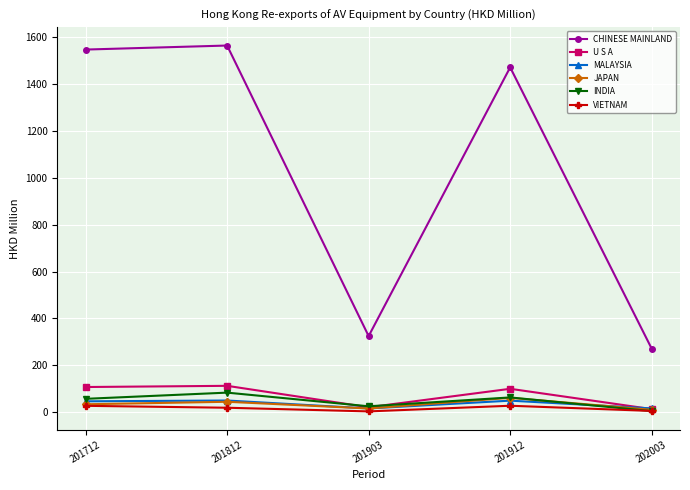

True or false: MALAYSIA and CHINESE MAINLAND cross at least once.

False